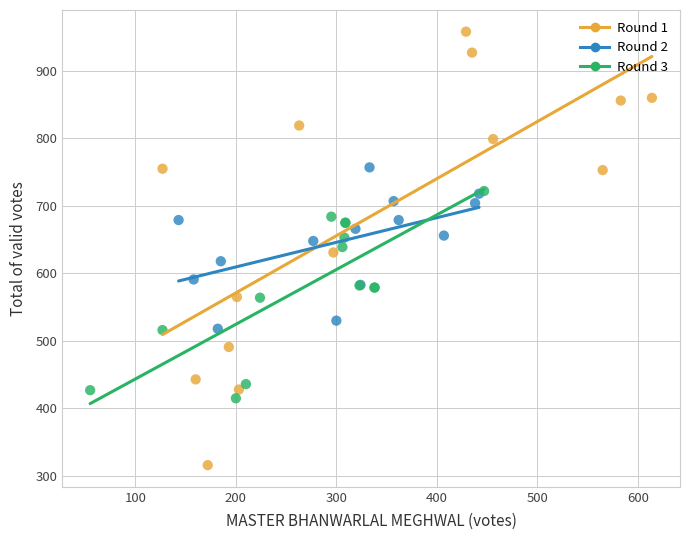

Which series has the largest Y range (max minus min)?

Round 1